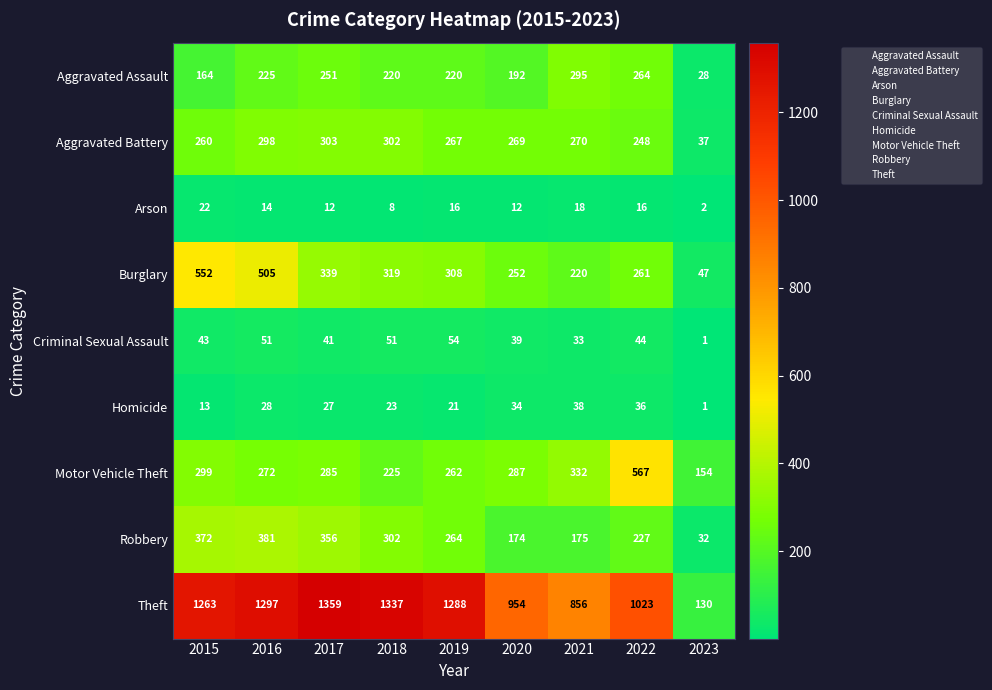

What is the minimum value for Aggravated Assault?

28